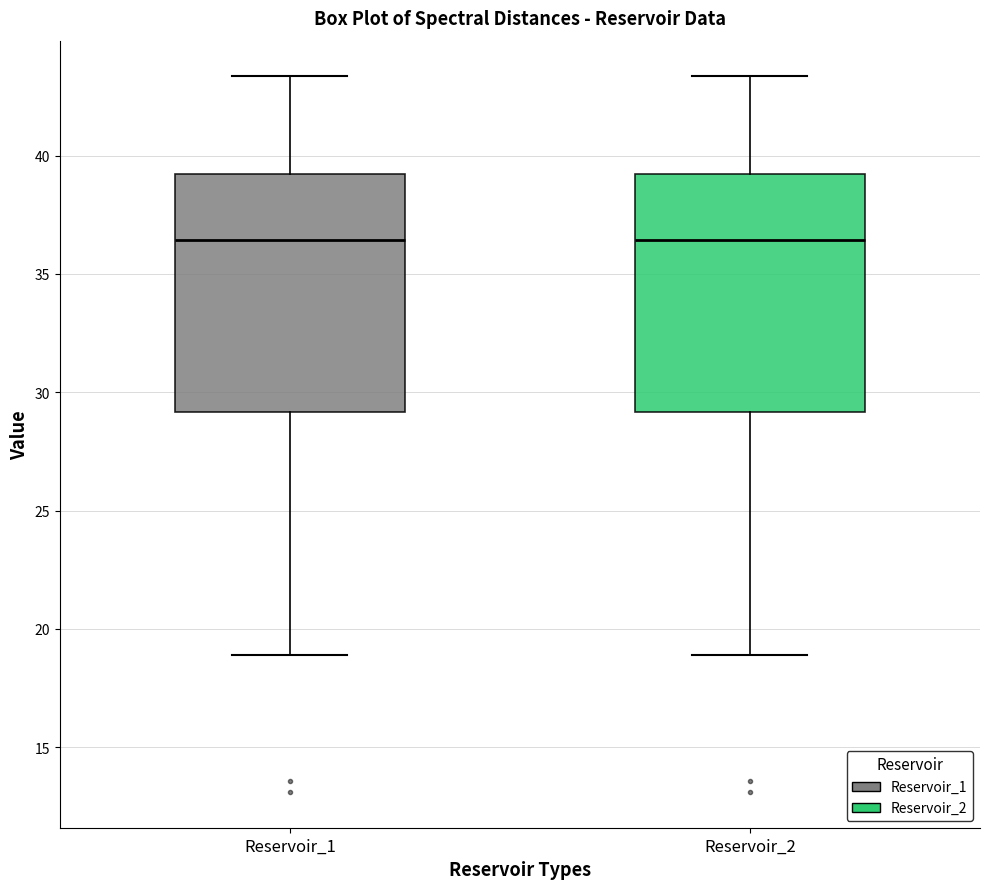

Reading left to right, transcribe this box plot: for each box, give where its median line is, the range the box spans, and where its two whiskers end, as read against the y-axis. The values are not printed on the chart, so give them approximately, as read against the axis.

Reservoir_1: median 36.5, box 29.0 to 39.0, whiskers 19.0 to 43.5
Reservoir_2: median 36.5, box 29.0 to 39.0, whiskers 19.0 to 43.5